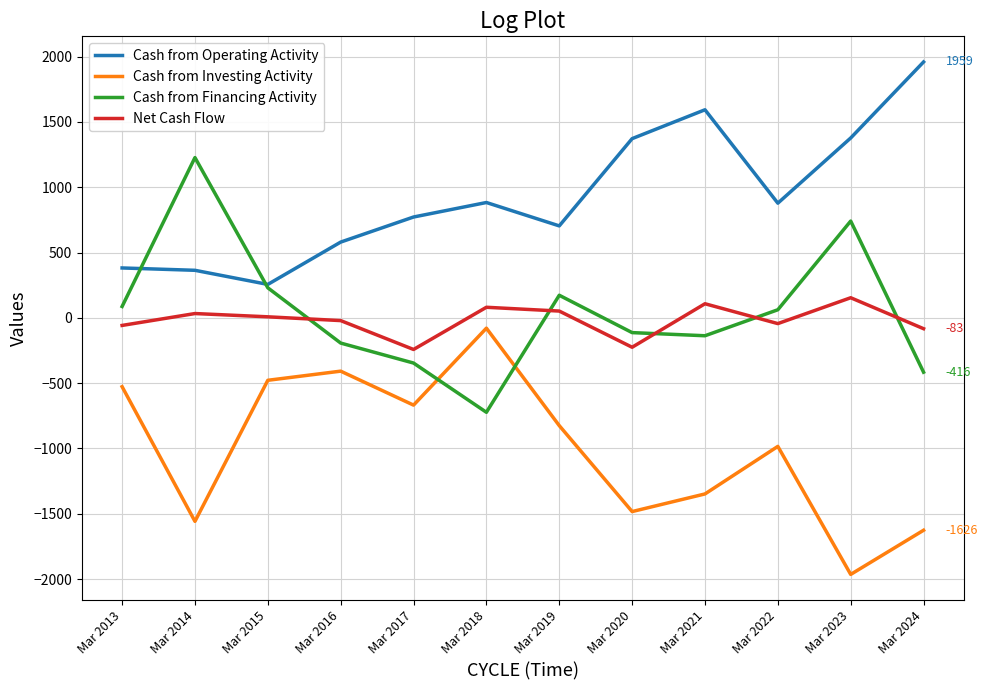

At which category does the chart reach its peak across all series?

Mar 2024